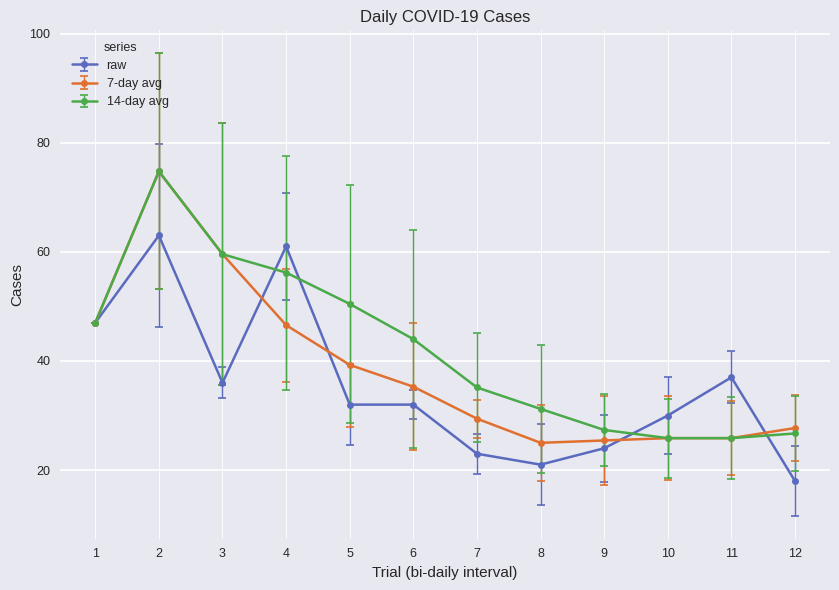

List the series in order of their overall mean, highest first.

14-day avg, 7-day avg, raw